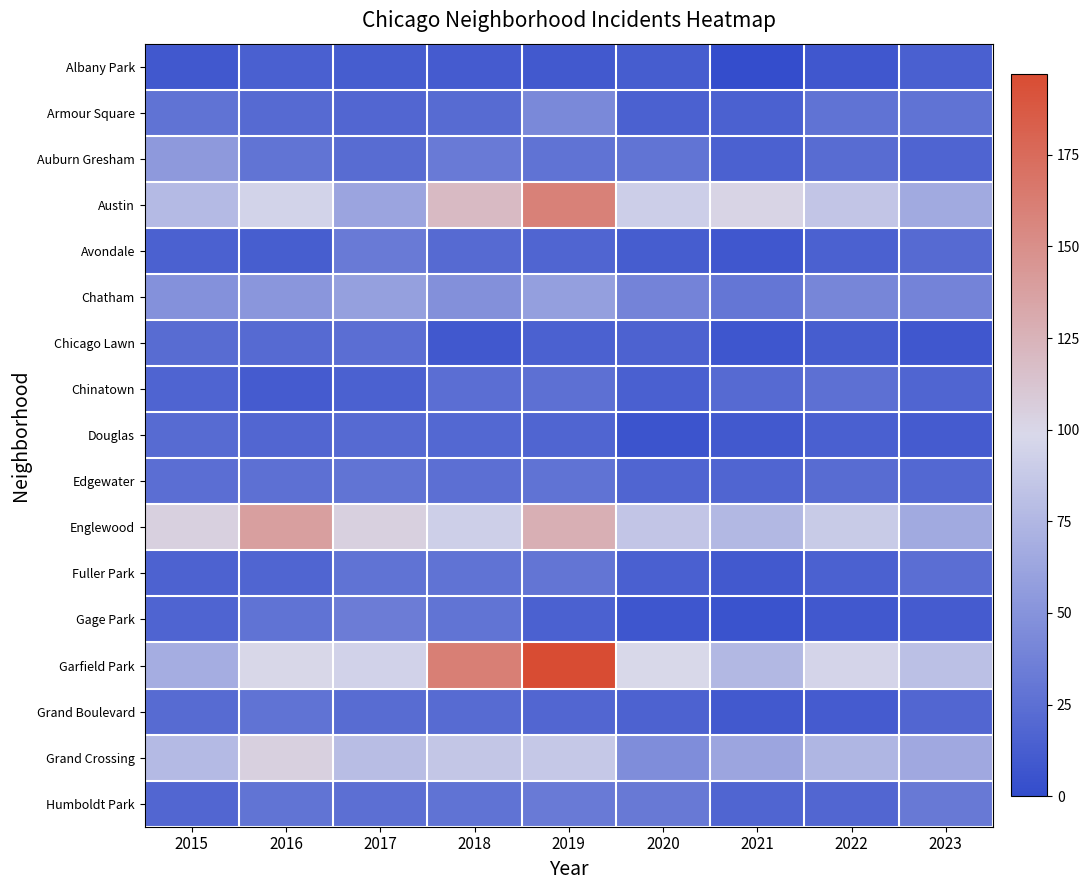

Reading left to right, extract all data points from this chart.

Albany Park: 2015=9	2016=14	2017=12	2018=11	2019=10	2020=12	2021=1	2022=8	2023=14
Armour Square: 2015=27	2016=21	2017=19	2018=22	2019=43	2020=15	2021=15	2022=27	2023=27
Auburn Gresham: 2015=54	2016=28	2017=23	2018=33	2019=27	2020=28	2021=15	2022=23	2023=17
Austin: 2015=77	2016=95	2017=62	2018=120	2019=160	2020=91	2021=101	2022=85	2023=66
Avondale: 2015=15	2016=13	2017=33	2018=21	2019=18	2020=12	2021=8	2022=15	2023=21
Chatham: 2015=49	2016=52	2017=59	2018=48	2019=58	2020=39	2021=30	2022=41	2023=39
Chicago Lawn: 2015=23	2016=21	2017=24	2018=9	2019=15	2020=16	2021=7	2022=12	2023=8
Chinatown: 2015=17	2016=11	2017=15	2018=24	2019=26	2020=14	2021=21	2022=26	2023=18
Douglas: 2015=22	2016=19	2017=21	2018=20	2019=18	2020=6	2021=10	2022=14	2023=11
Edgewater: 2015=24	2016=26	2017=28	2018=25	2019=27	2020=18	2021=18	2022=23	2023=20
Englewood: 2015=104	2016=139	2017=104	2018=92	2019=127	2020=85	2021=76	2022=89	2023=66
Fuller Park: 2015=16	2016=18	2017=27	2018=27	2019=29	2020=14	2021=10	2022=15	2023=24
Gage Park: 2015=17	2016=27	2017=34	2018=28	2019=15	2020=7	2021=5	2022=9	2023=11
Garfield Park: 2015=68	2016=100	2017=94	2018=161	2019=197	2020=99	2021=76	2022=96	2023=81
Grand Boulevard: 2015=22	2016=27	2017=23	2018=22	2019=19	2020=16	2021=10	2022=11	2023=19
Grand Crossing: 2015=77	2016=104	2017=80	2018=86	2019=87	2020=46	2021=63	2022=74	2023=65
Humboldt Park: 2015=19	2016=28	2017=25	2018=27	2019=33	2020=32	2021=18	2022=19	2023=32